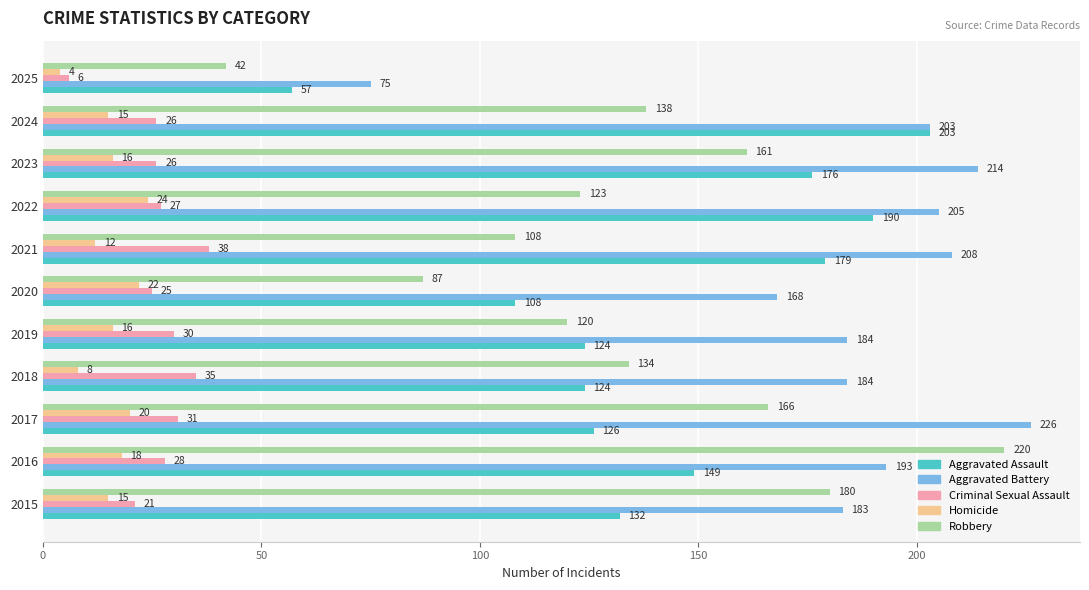

Is it true that Aggravated Assault equals 124 at 2019?

True